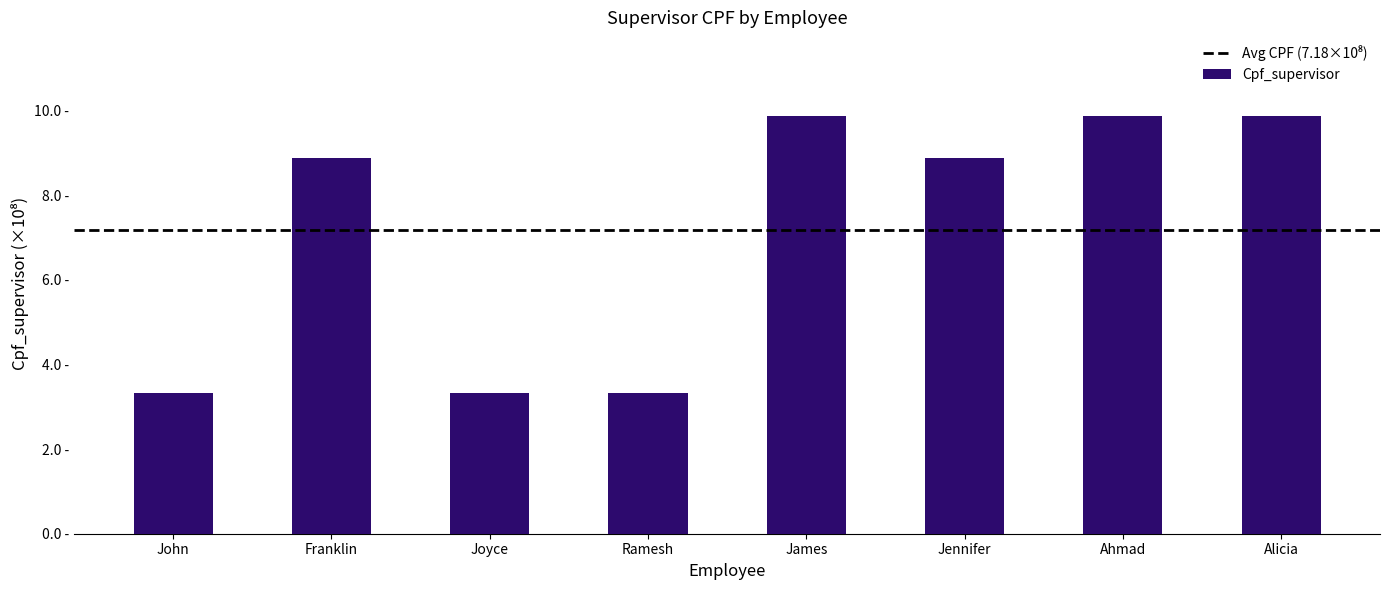

What is the difference between the maximum and minimum values?

6.5